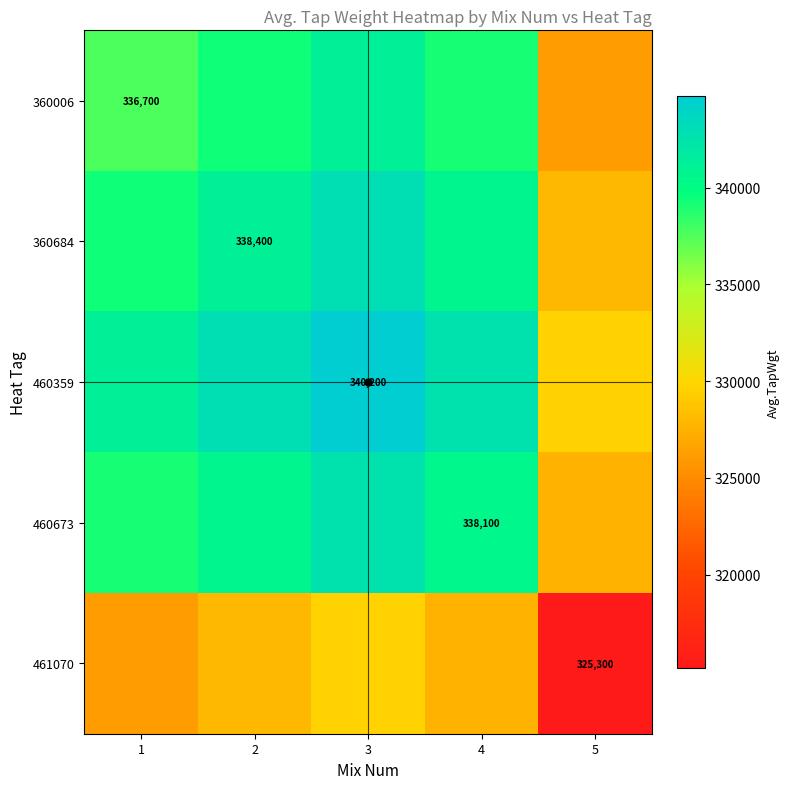

List the labels in order of 460359 value, smallest first.

5, 1, 4, 2, 3